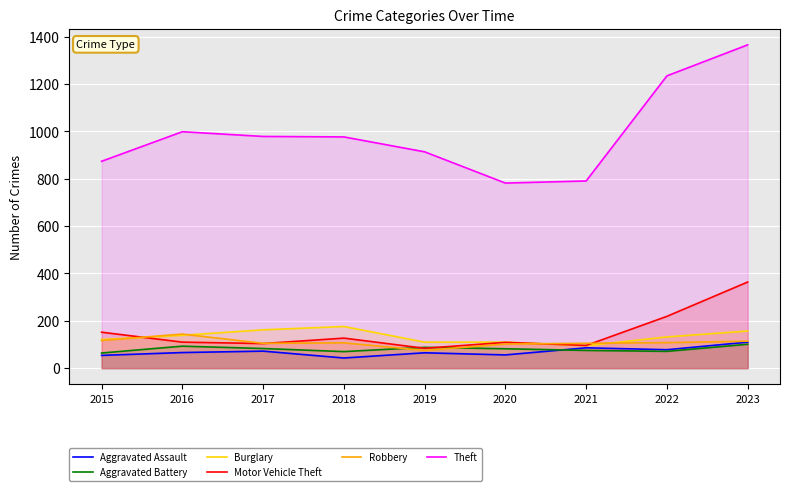

Between 2015 and 2018, which series saw the biggest shift?

Theft